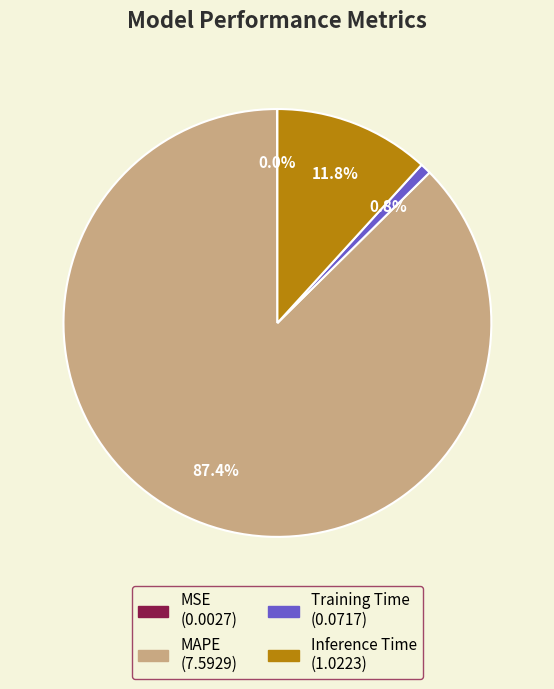

To the nearest percent, what is the combined percentage of MAPE and Inference Time?

99%